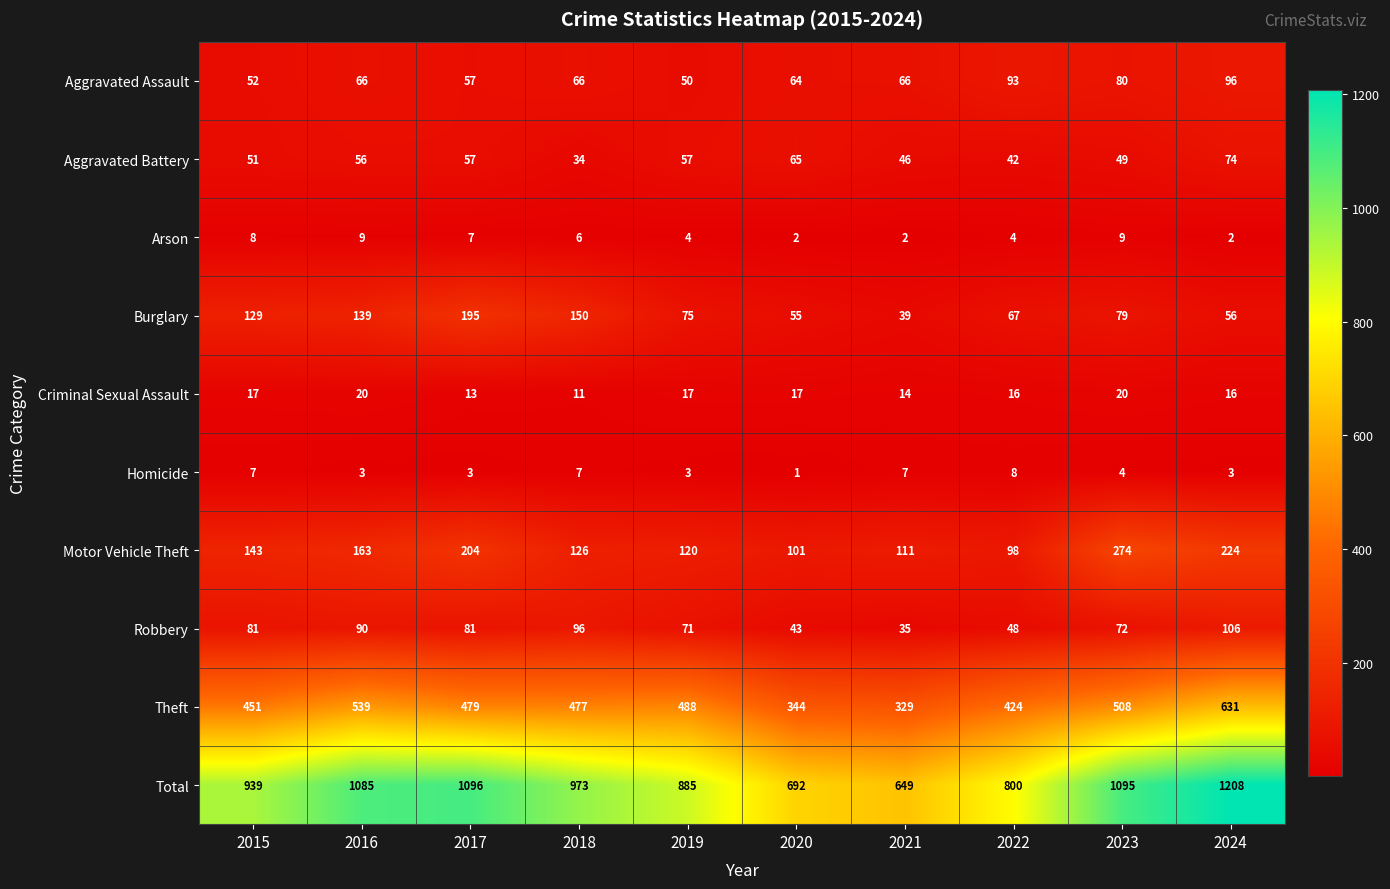

What value does the Theft series have at 2015, to the nearest 5?

450